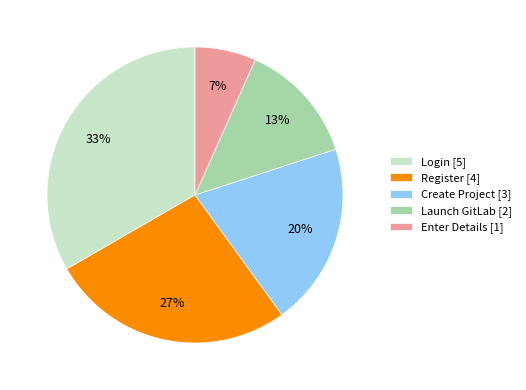

Which slice is the smallest?

Enter Details [1]